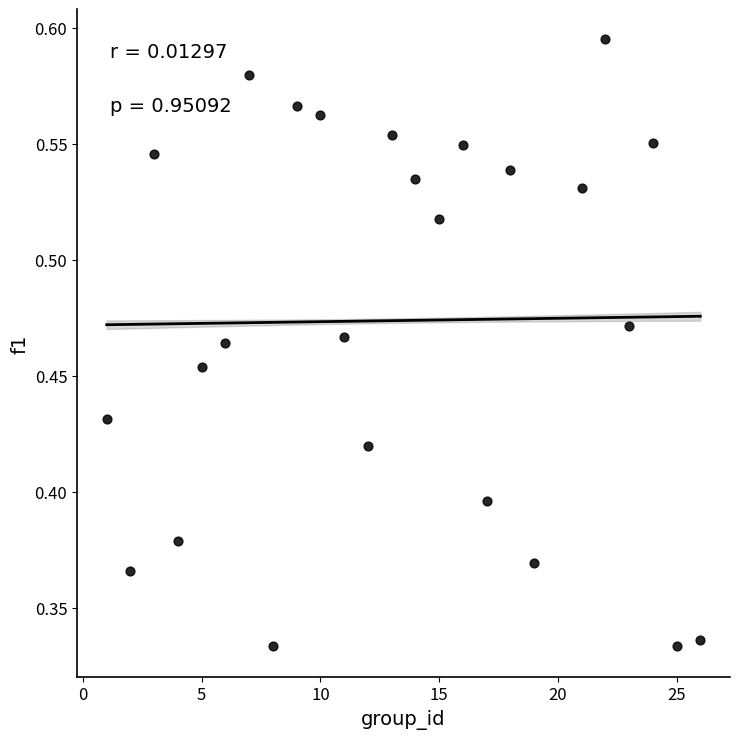

What is the range of X values (max minus min)?

25.0